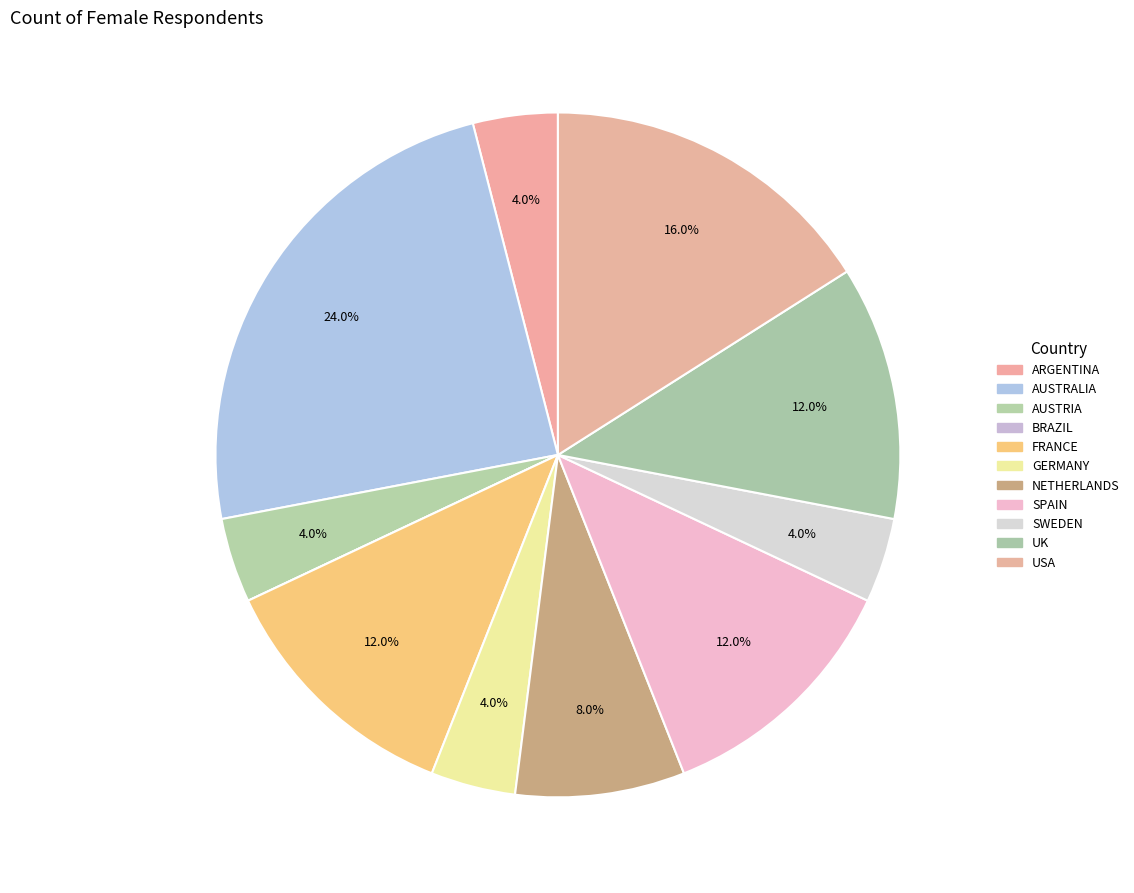

Count the number of slices in the pie.

11